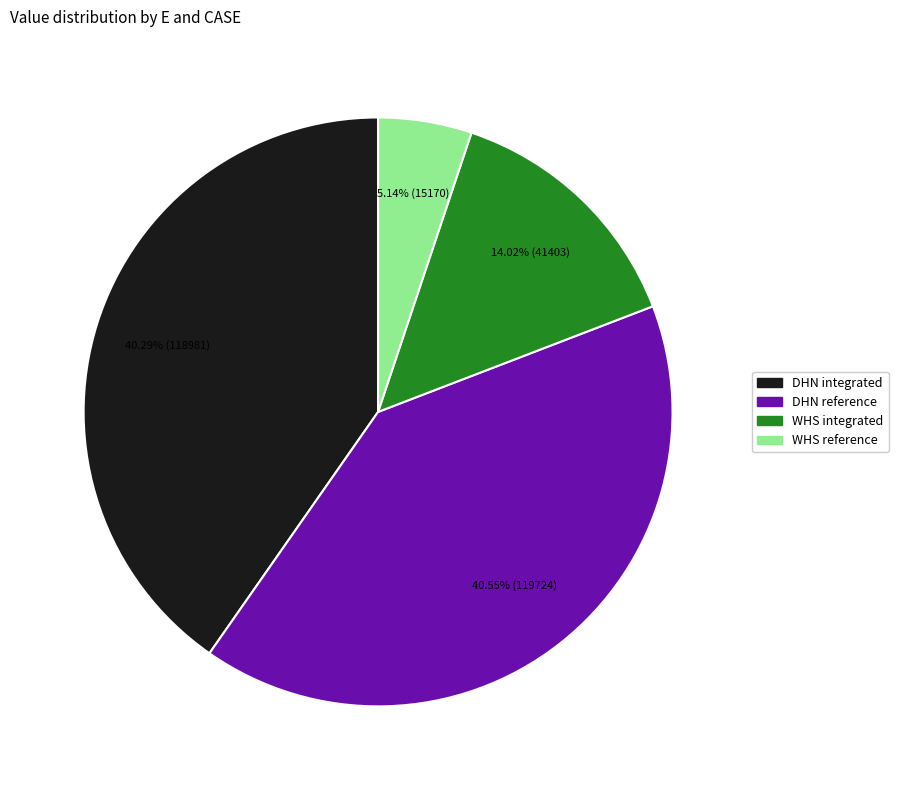

Which has a higher value, DHN reference or WHS integrated?

DHN reference